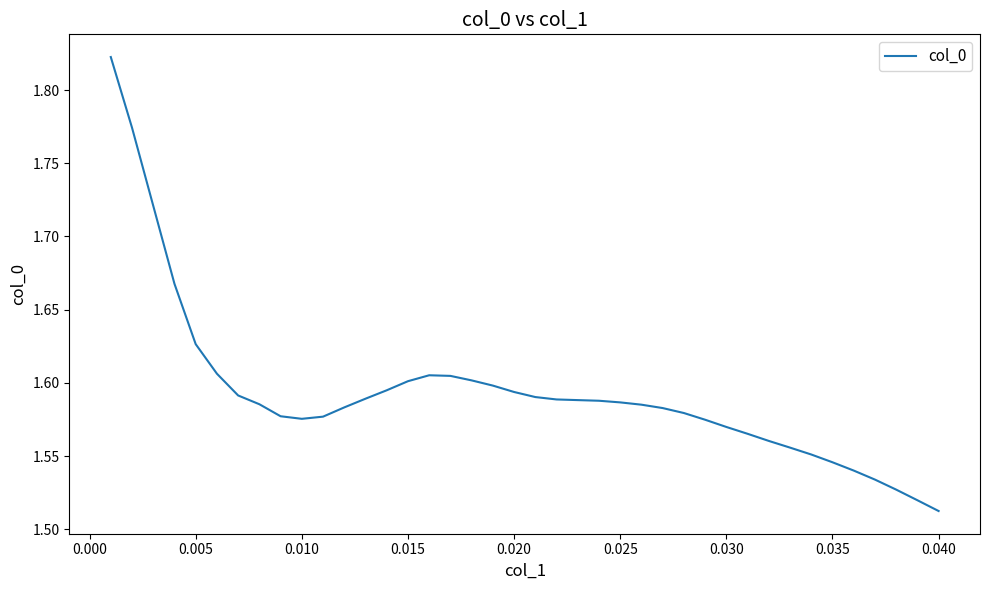

What is the difference between the maximum and minimum values?

0.3